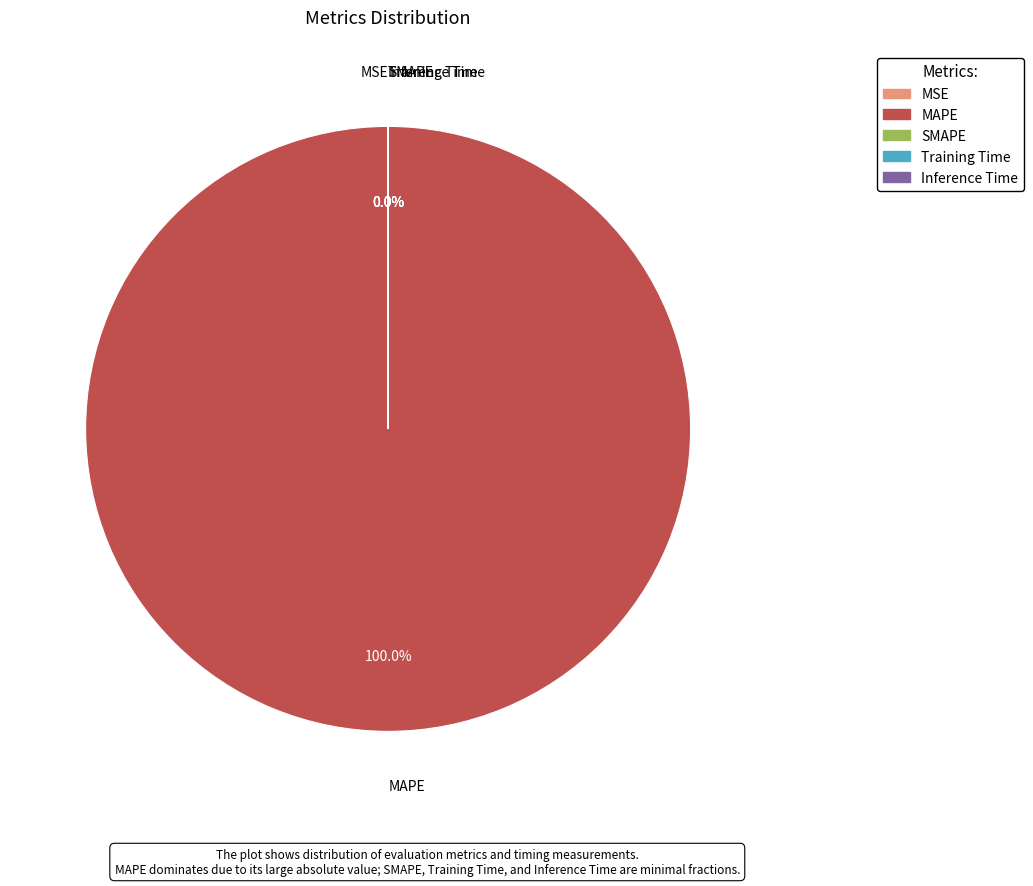

What is the majority slice?

MAPE